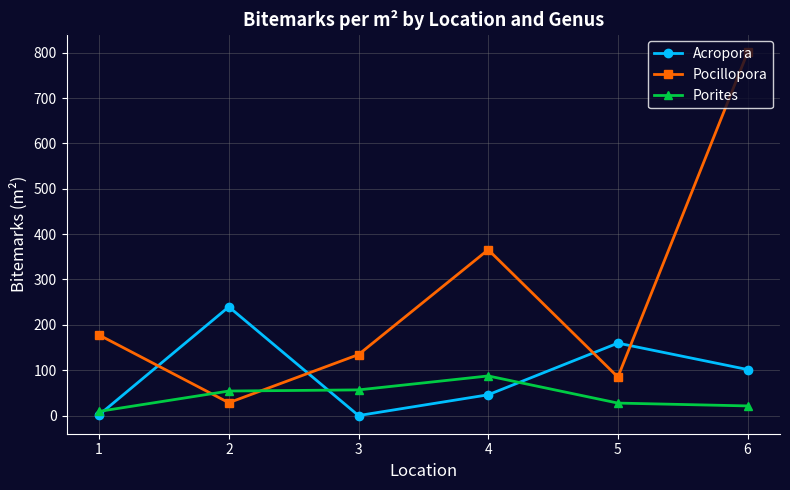

What is the total value across all series at 6?

923.1